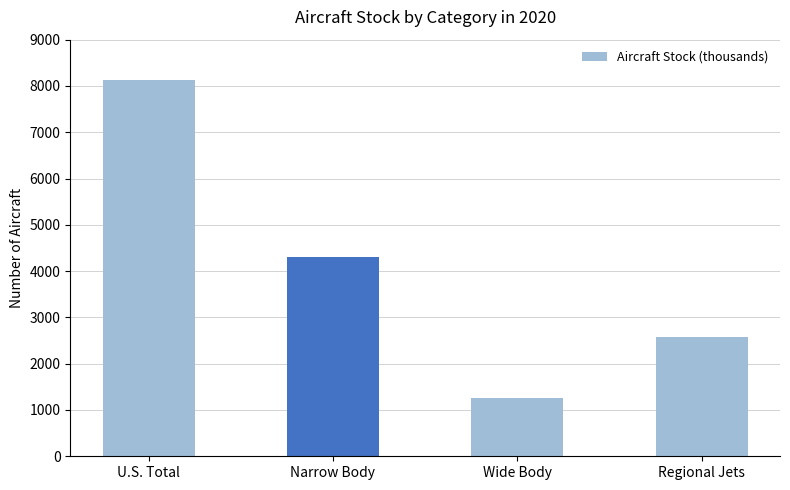

The chart shows a value of 6992.2 at Narrow Body. True or false?

False